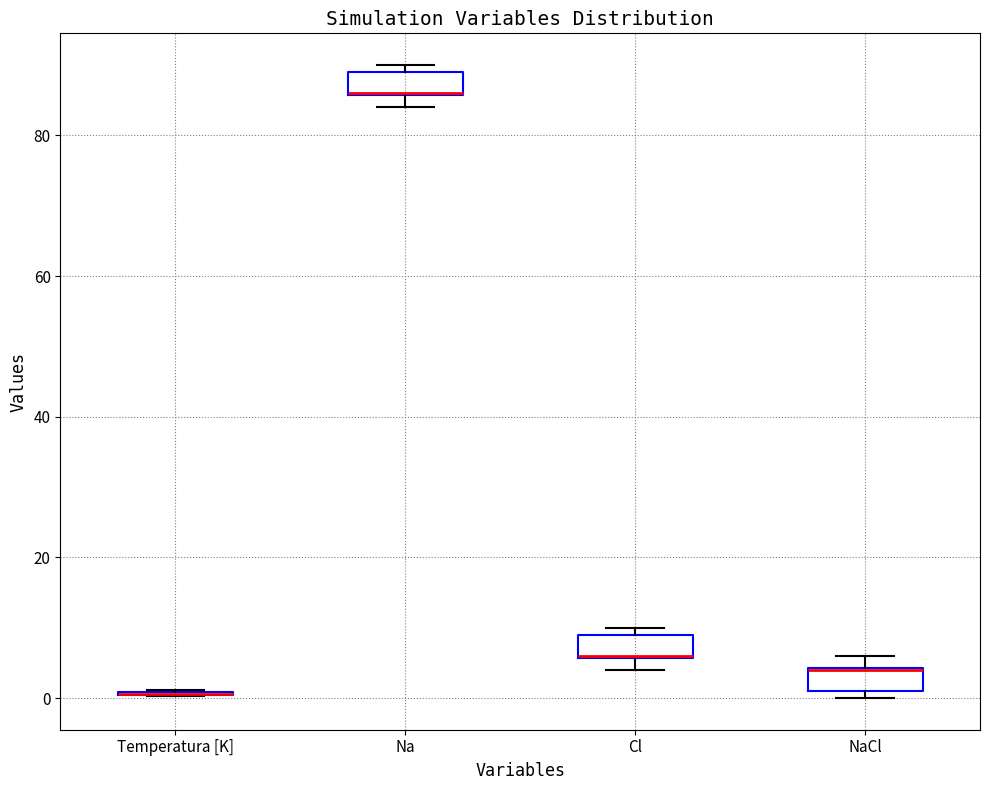

Reading left to right, read every box against the y-axis: the position of its median line, the range the box covers, and the ends of its whiskers. The values are not printed on the chart, so give them approximately, as read against the axis.

Temperatura [K]: box collapsed to a line at 0, whiskers 0 to 2
Na: median 86 (drawn on the box's lower edge), box 86 to 90, whiskers 84 to 90 (just above the box's upper edge)
Cl: median 6 (drawn on the box's lower edge), box 6 to 10, whiskers 4 to 10 (just above the box's upper edge)
NaCl: median 4 (drawn on the box's upper edge), box 2 to 4, whiskers 0 to 6